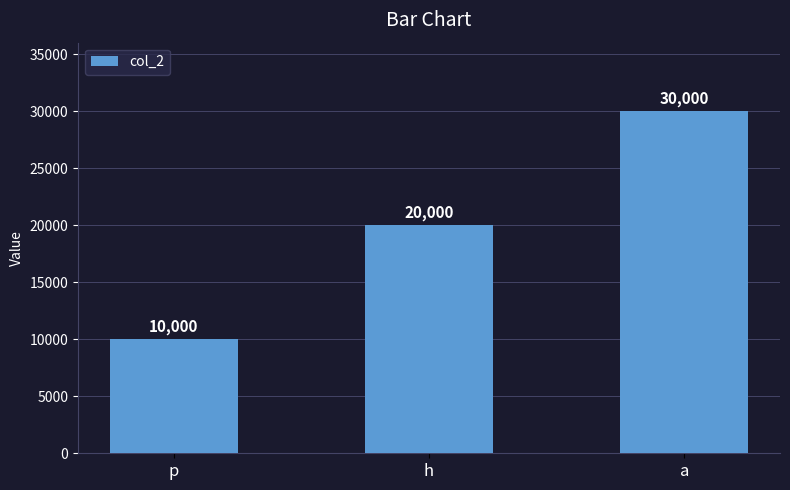

How many values are between 10000 and 30000?

3